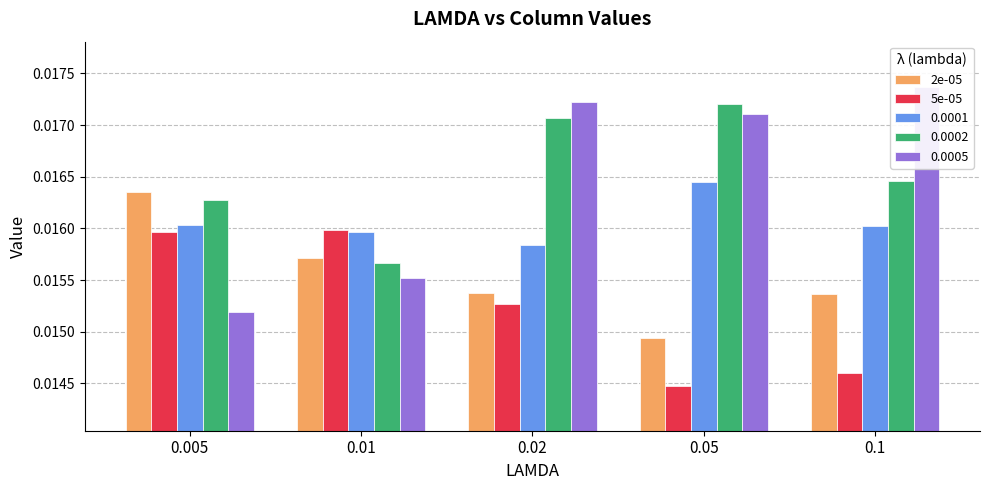

The 2e-05 series shows 0.0 at 0.01. True or false?

False